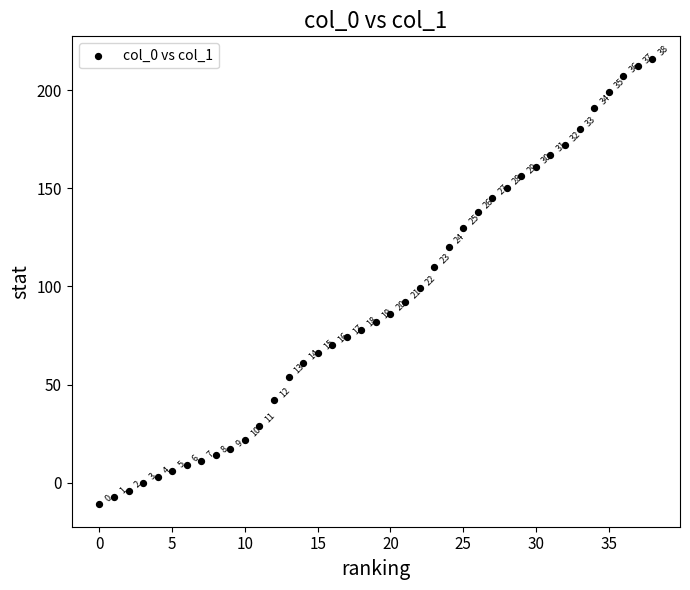

What Y value in the scatter plot is closest to 102?

99